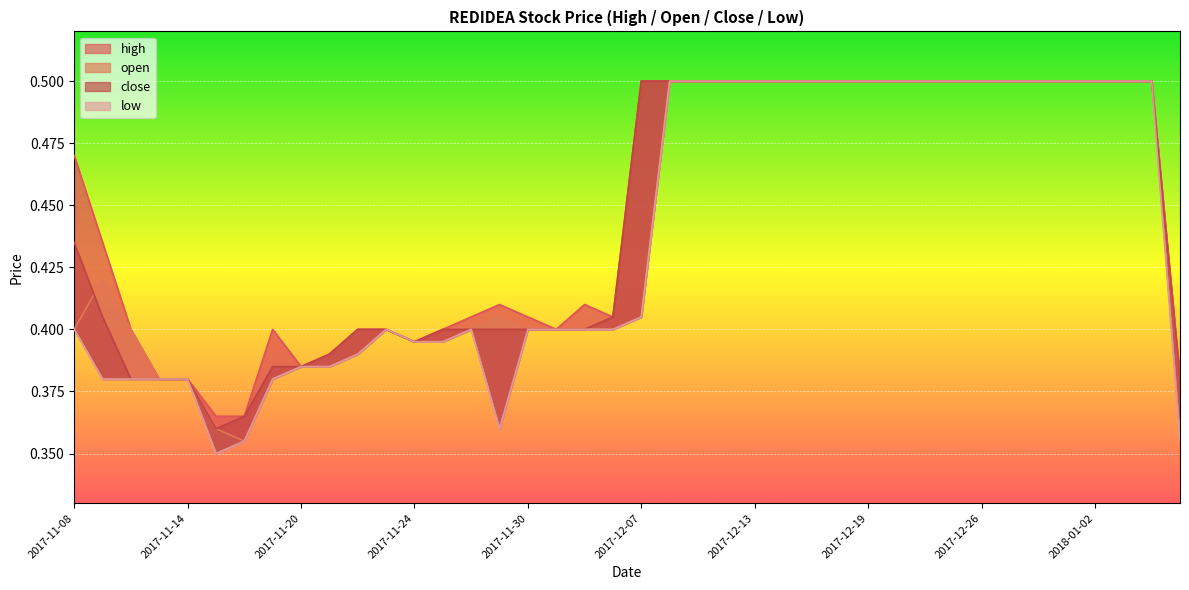

True or false: open has more than 0 interior local peaks.

True